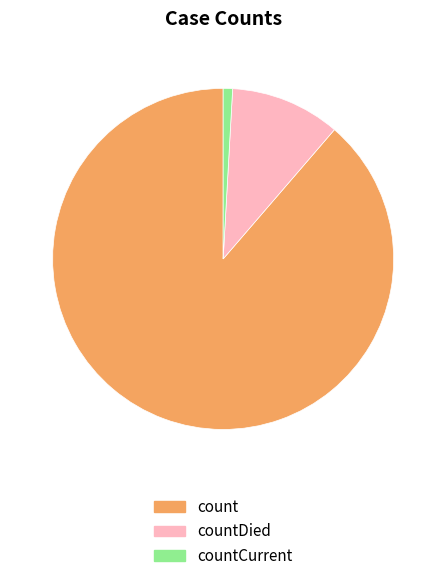

Which category has the smallest portion of the pie?

countCurrent